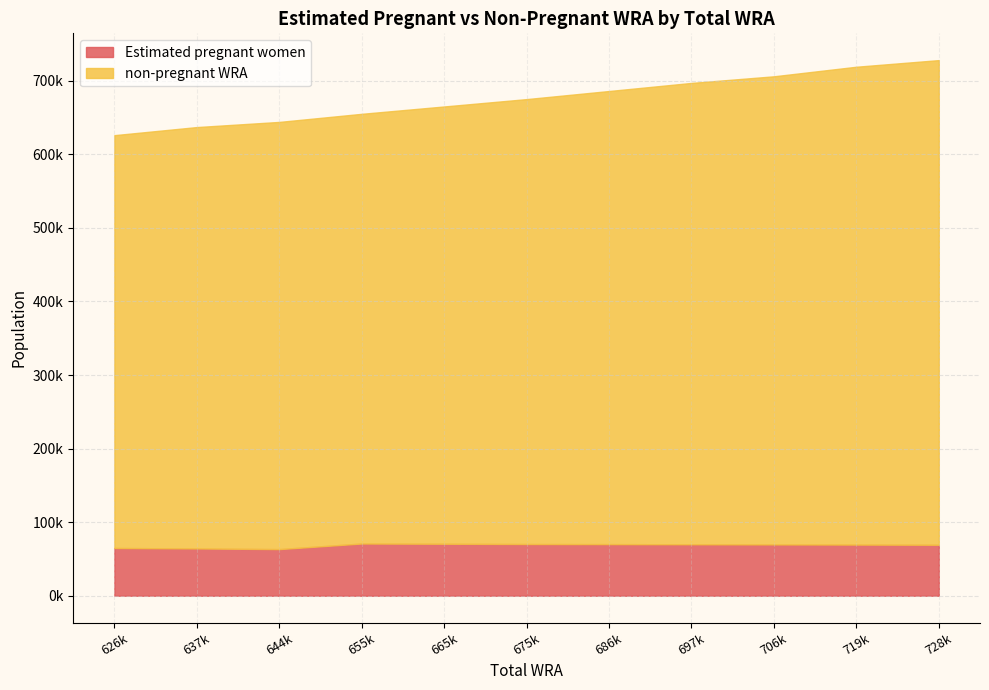

What is the difference between the maximum and minimum values in the Estimated pregnant women series?

7608.4